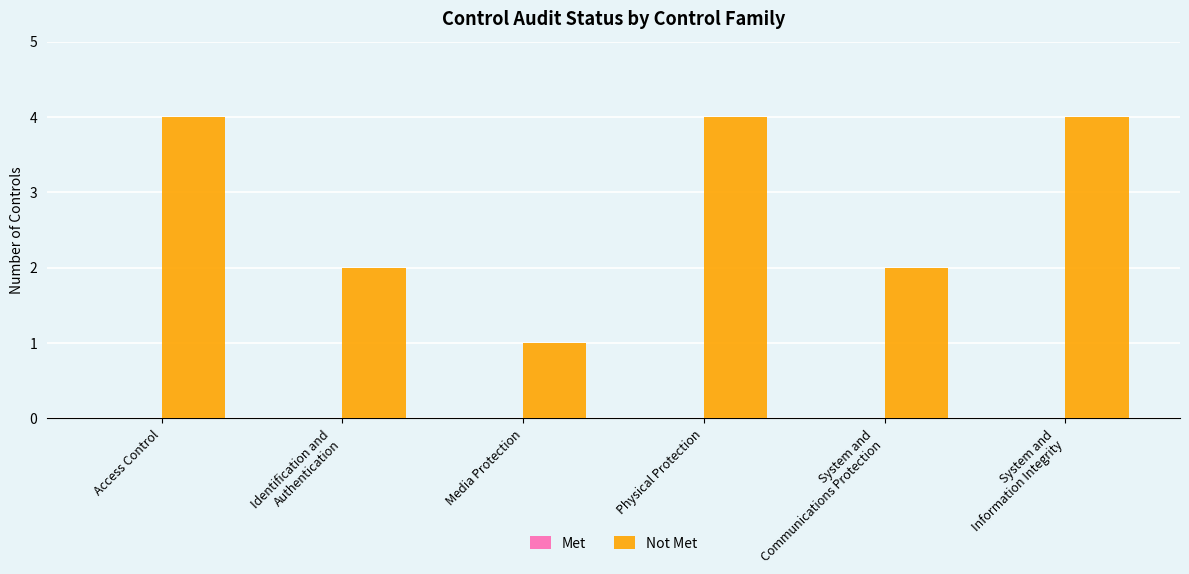

How many series are shown in this chart?

1